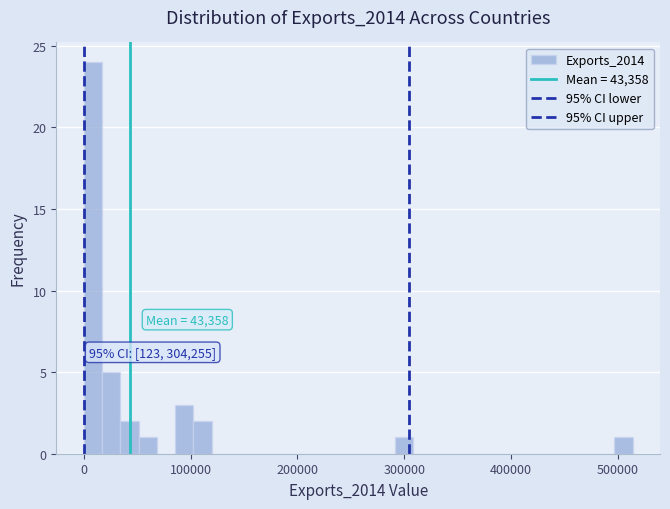

Read against the x-axis, roughly where is the centre of the tallest bar?

10000